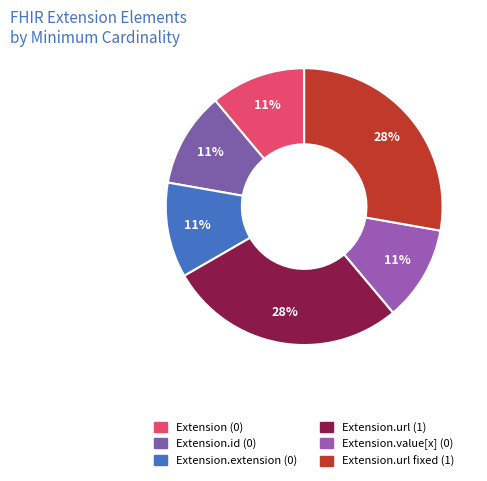

Is there any slice that represents more than half of the pie?

No